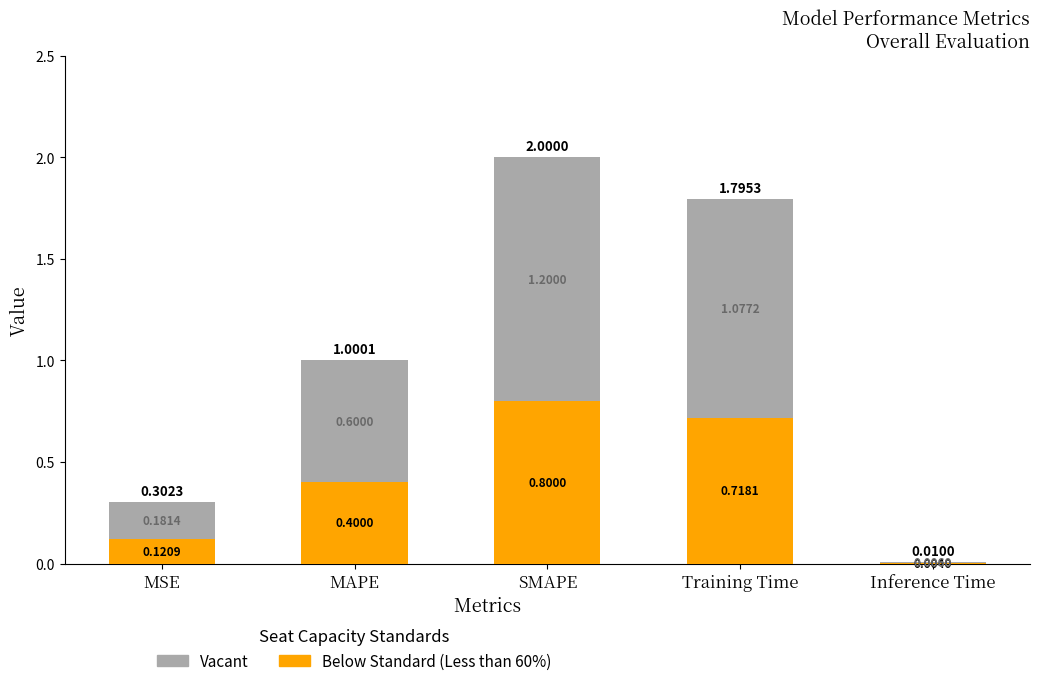

What is the total value across all series at MAPE?

1.0